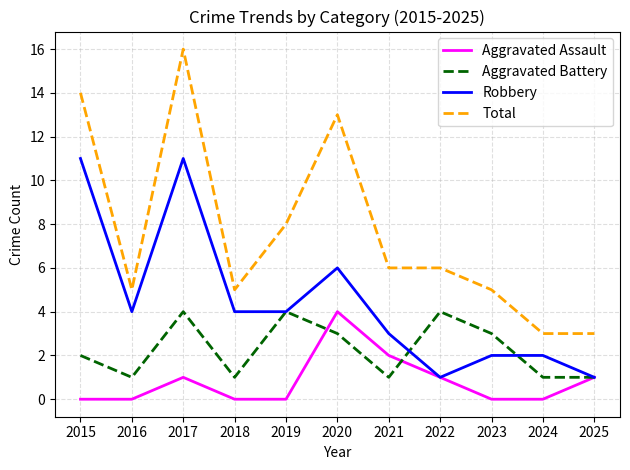

What is the sum of all Robbery values?

49